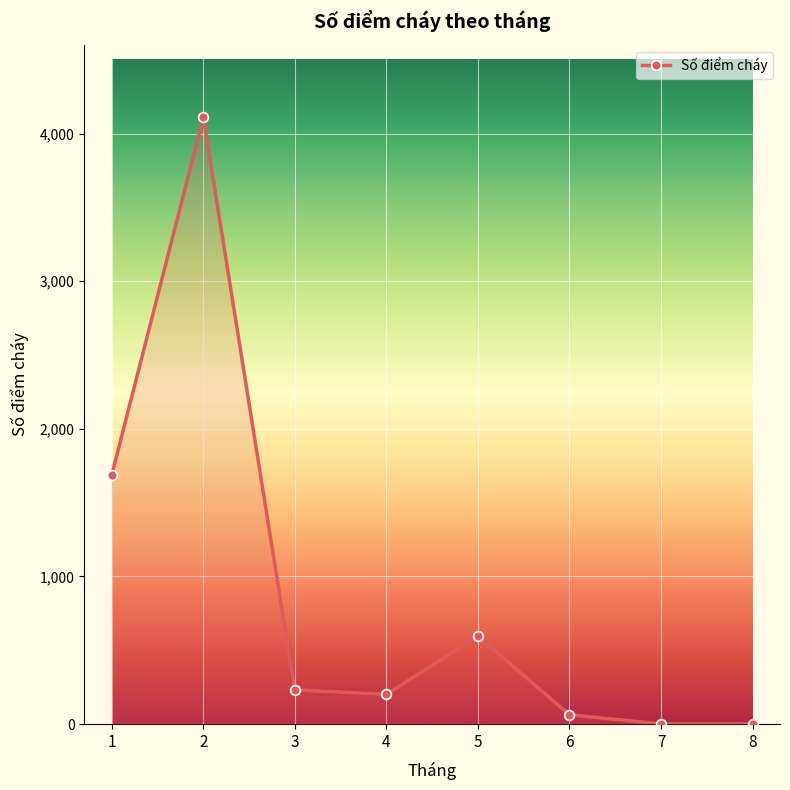

Count the number of data series in this chart.

1